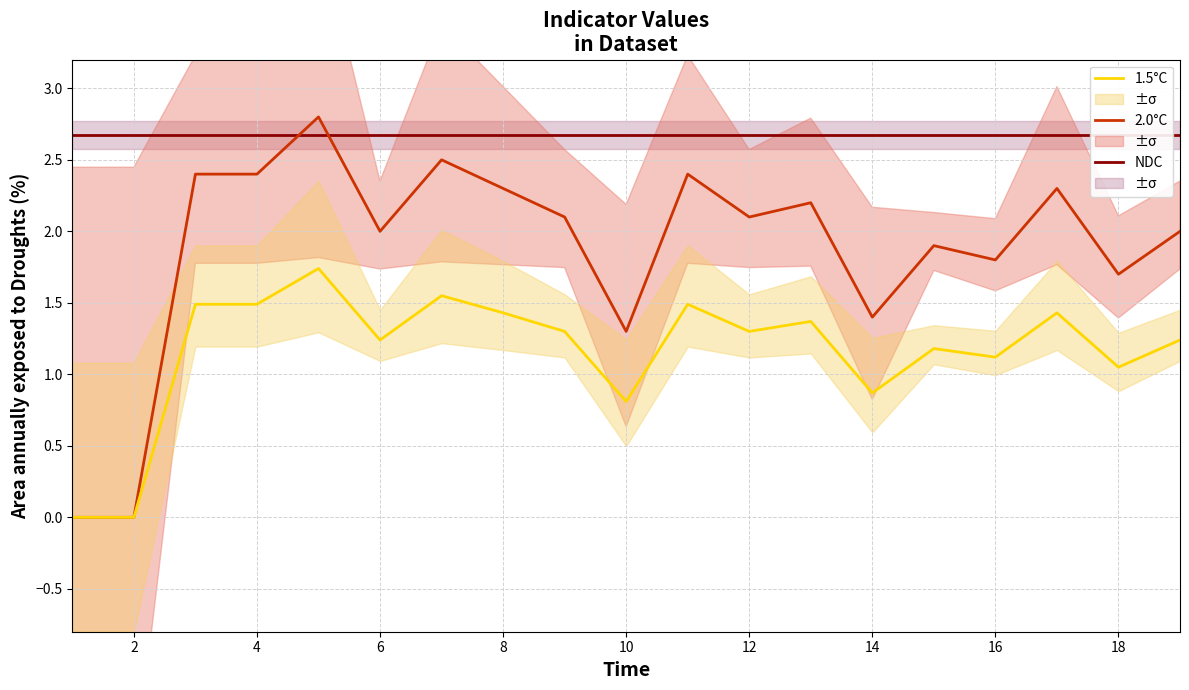

True or false: 2.0°C has a value of 2.9 at 6.

False